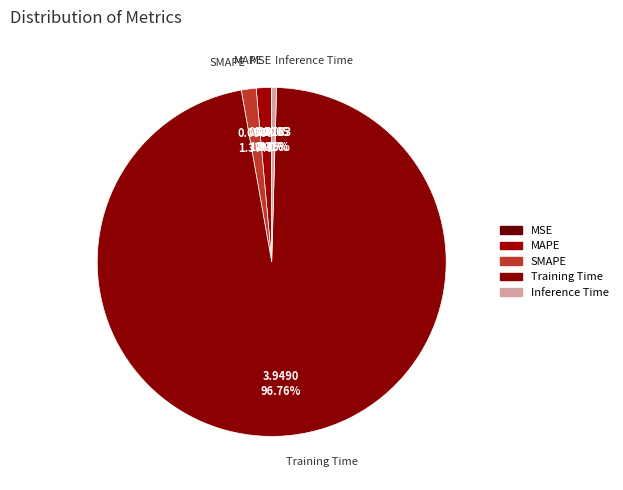

Between Training Time and Inference Time, which is larger?

Training Time